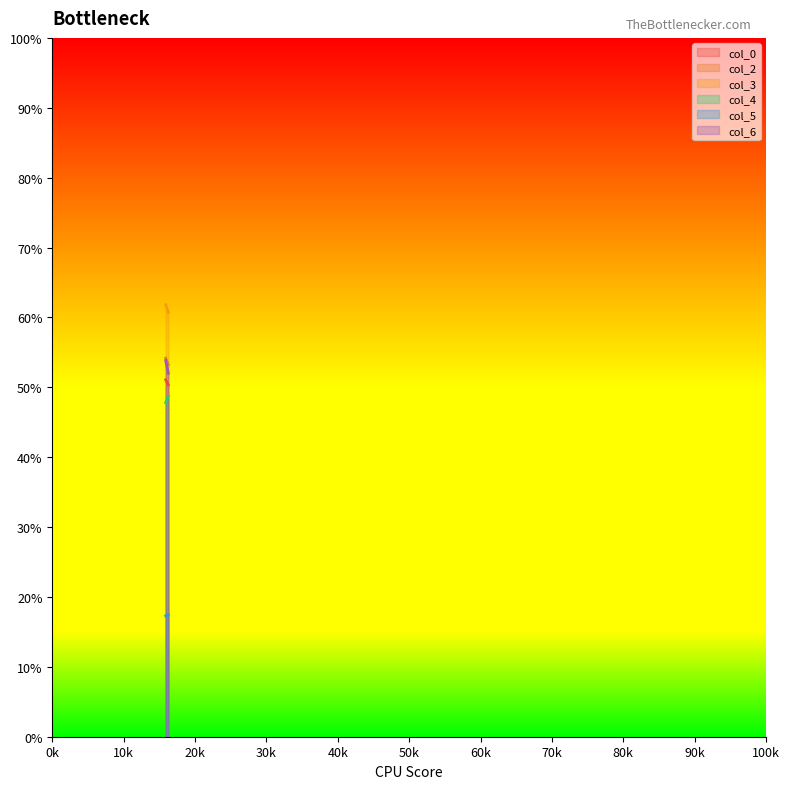

What is the spread (max minus min) of values at 15.89583333?

44.5